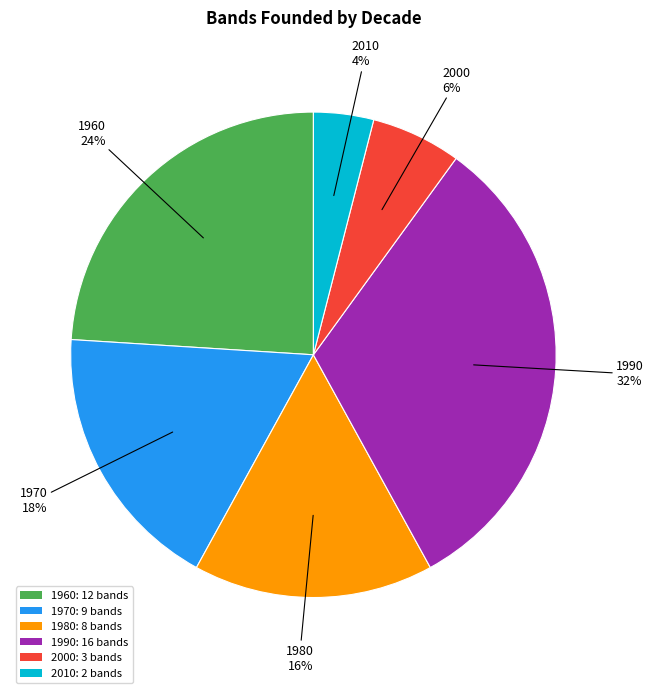

How many segments does this pie chart have?

6